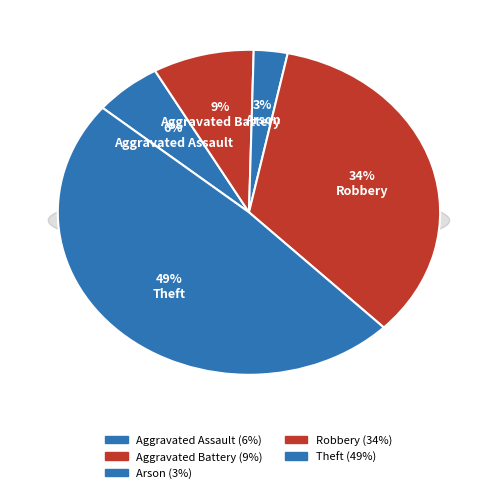

What portion of the pie excludes Aggravated Battery?

91.4%